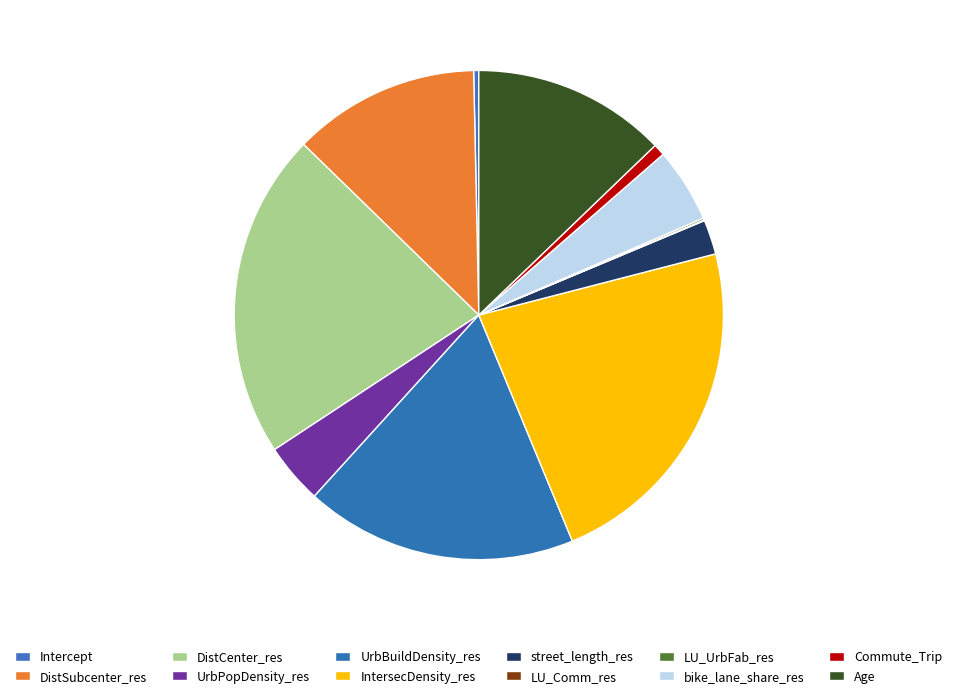

The DistCenter_res slice represents 32% of the pie. True or false?

False